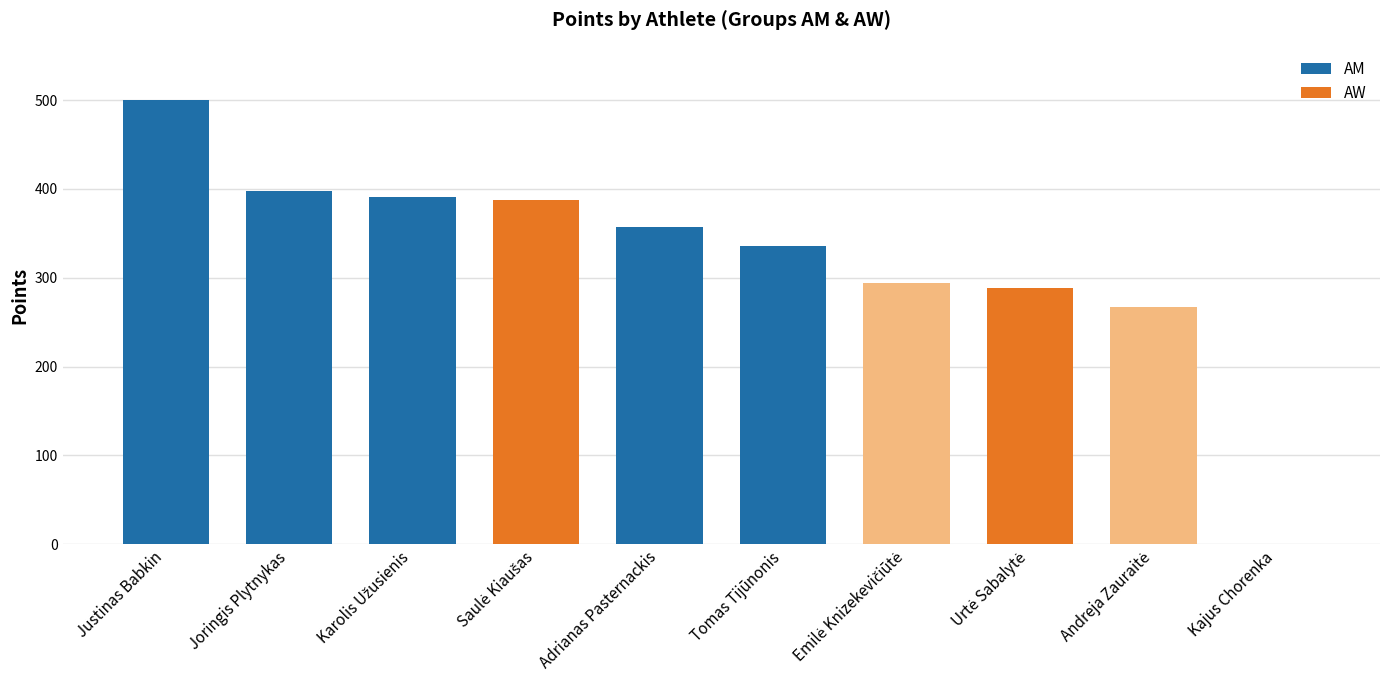

What is the label of the 2nd bar from the left?

Joringis Plytnykas